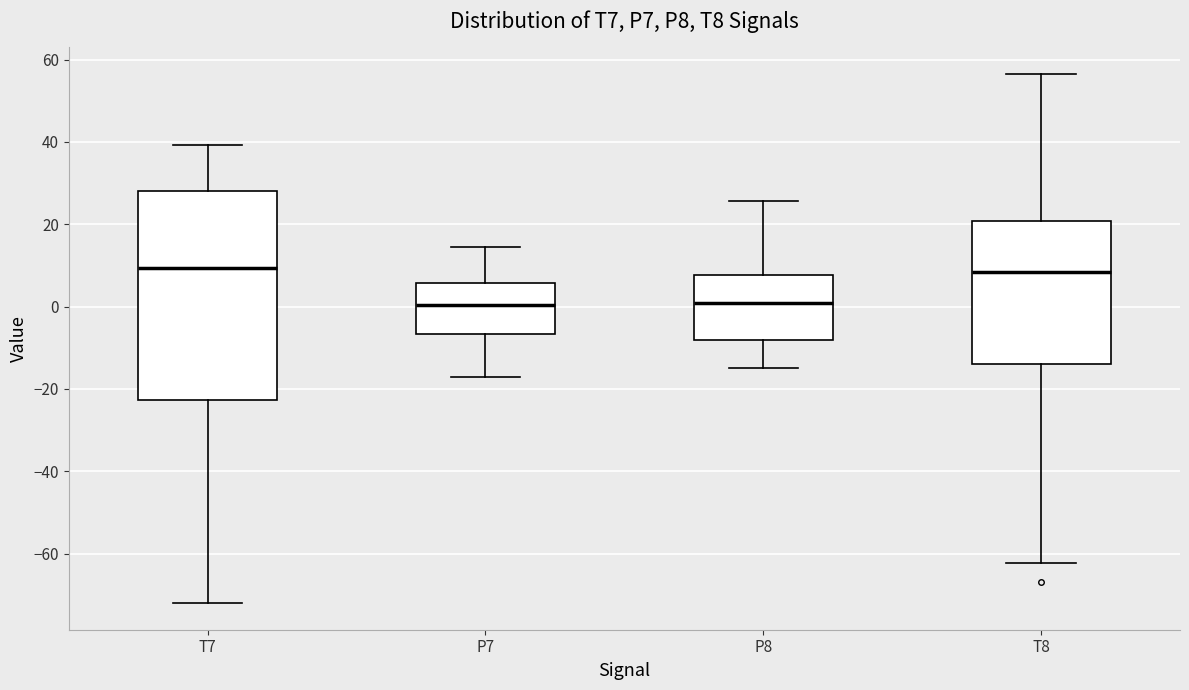

Reading left to right, transcribe this box plot: for each box, give where its median line is, the range the box spans, and where its two whiskers end, as read against the y-axis. The values are not printed on the chart, so give them approximately, as read against the axis.

T7: median 10, box -22 to 28, whiskers -72 to 40
P7: median 0, box -6 to 6, whiskers -18 to 14
P8: median 0, box -8 to 8, whiskers -14 to 26
T8: median 8, box -14 to 20, whiskers -62 to 56